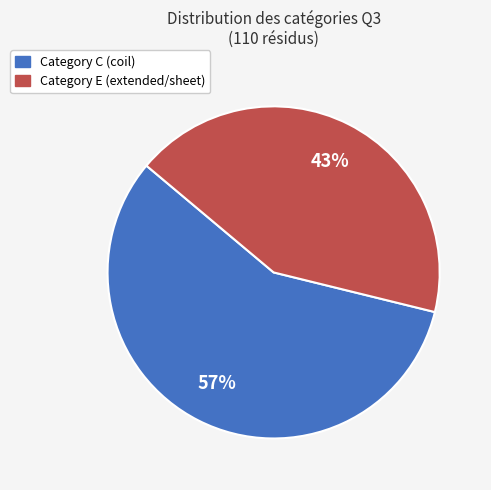

To the nearest percent, what is the average slice percentage?

50%